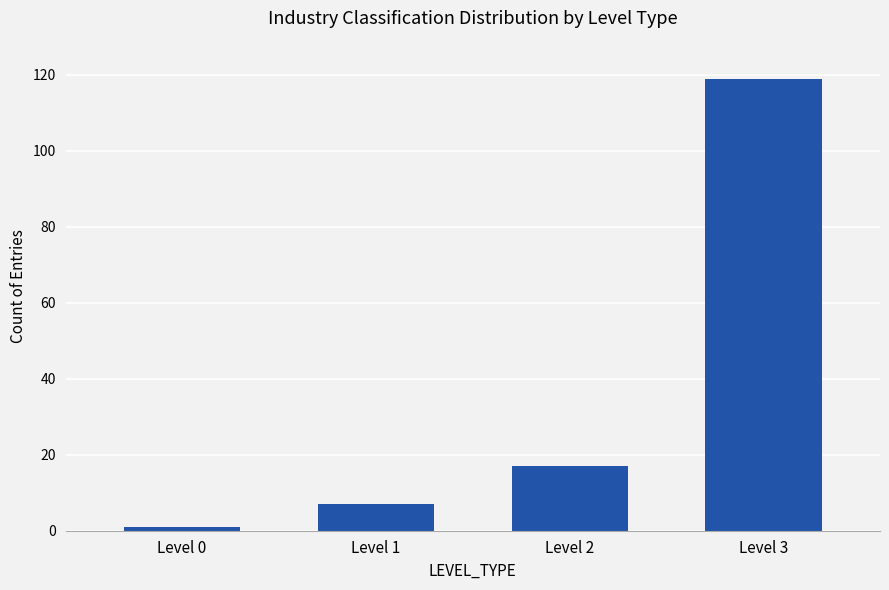

Reading left to right, list all the values displayed in this chart.

Level 0=1	Level 1=7	Level 2=17	Level 3=119